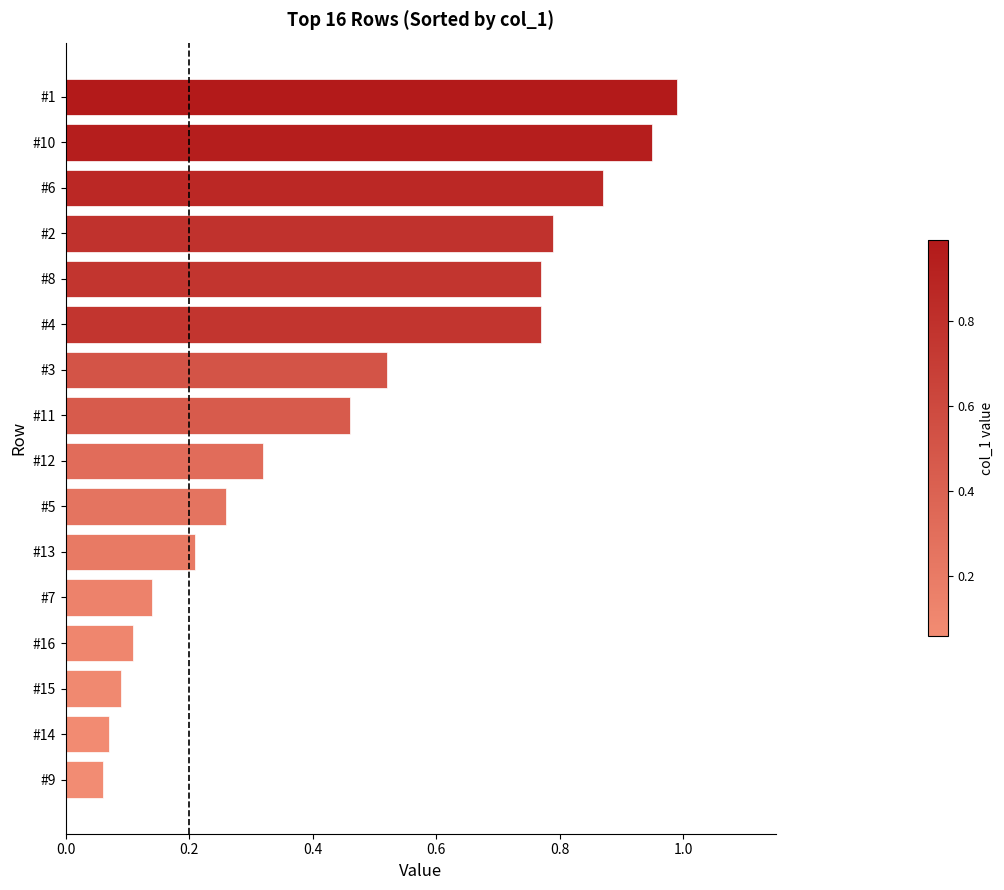

What is the difference between the values at #9 and #8?

0.7